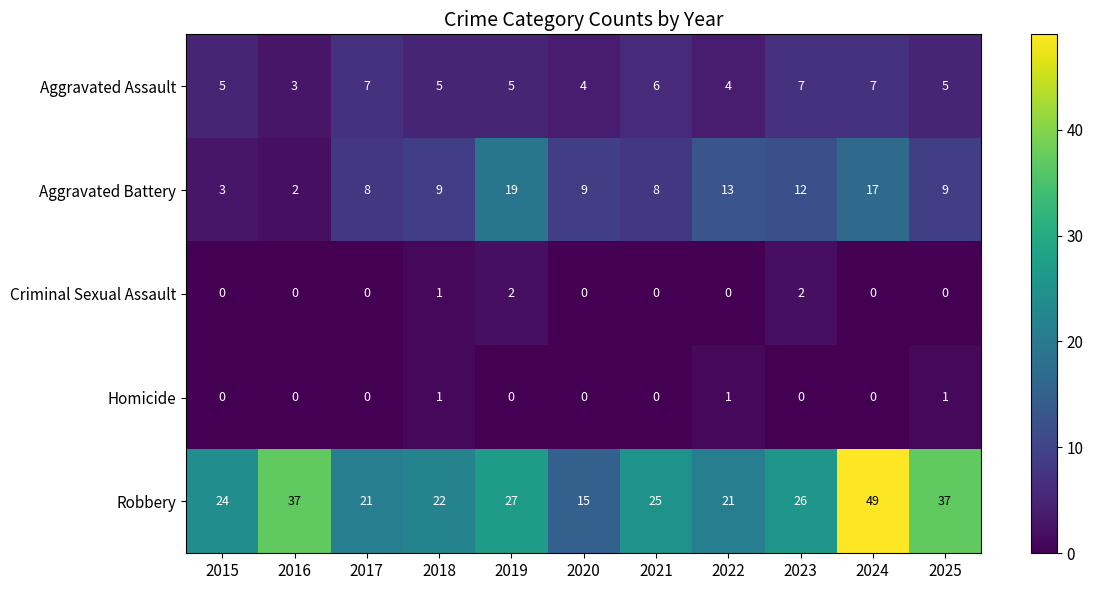

Between 2023 and 2024, which series saw the biggest shift?

Robbery